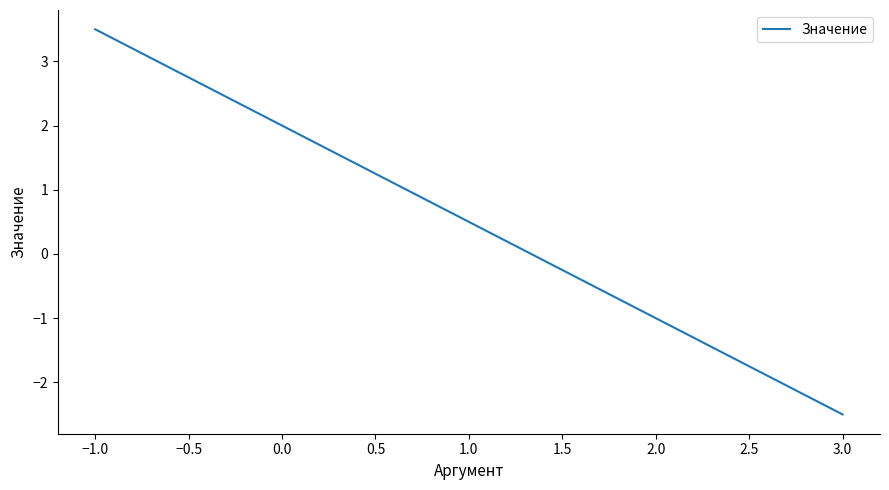

What is the maximum value shown in the chart?

3.5